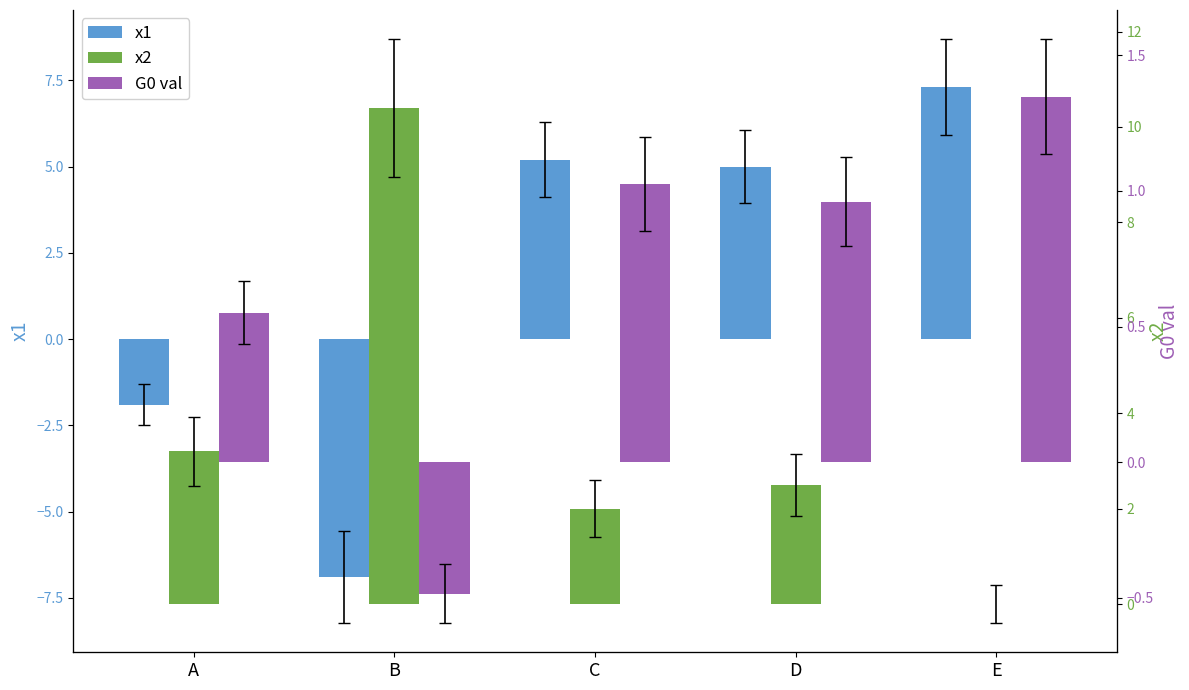

What is the minimum value shown in the chart?

-6.9